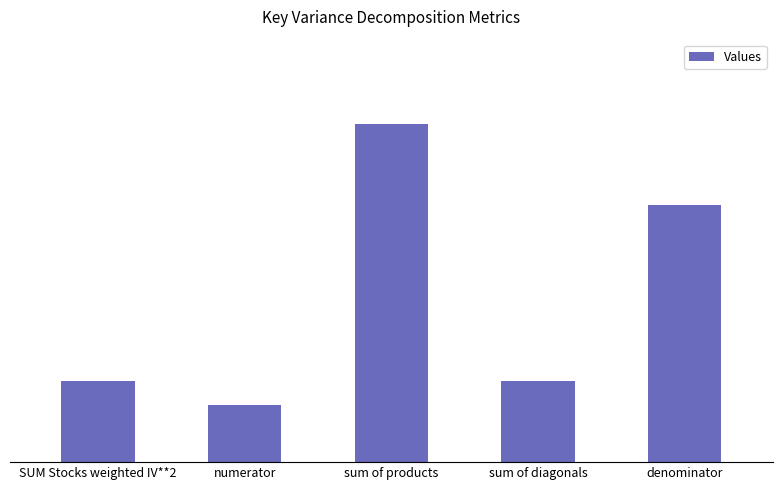

Rank the categories by value from highest to lowest.

sum of products, denominator, SUM Stocks weighted IV**2, sum of diagonals, numerator